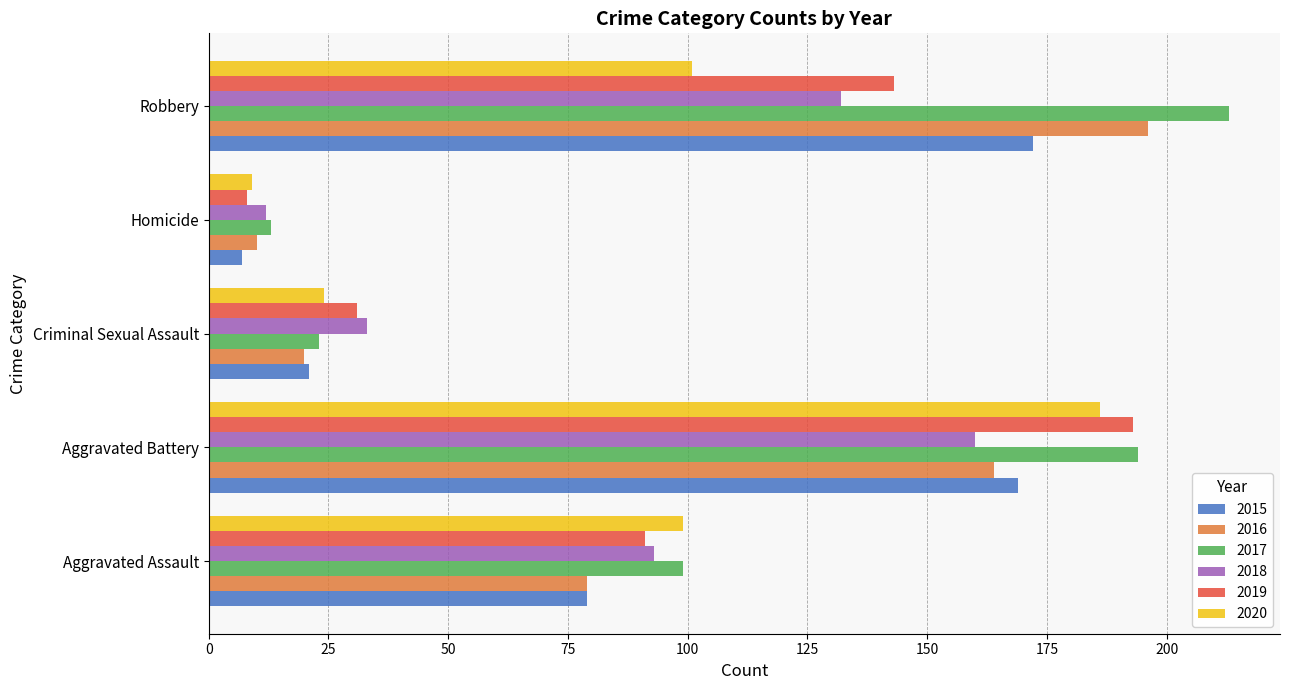

What is the spread (max minus min) of values at Criminal Sexual Assault?

13